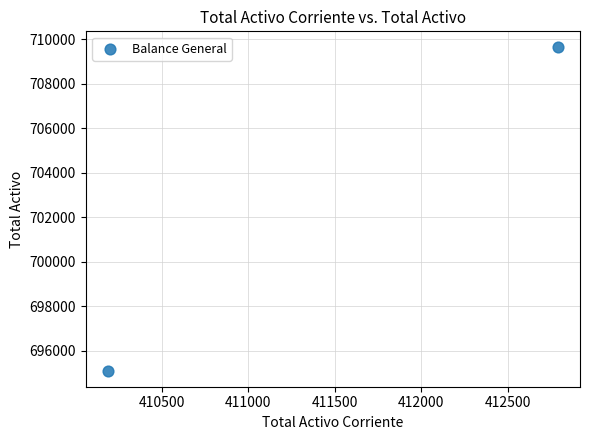

What is the range of X values (max minus min)?

2594.9